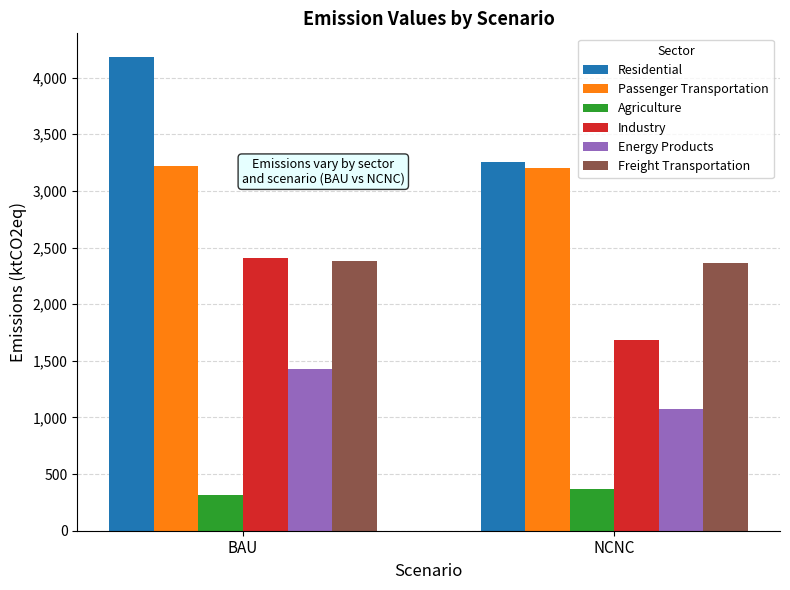

Which series changed the most between BAU and NCNC?

Residential